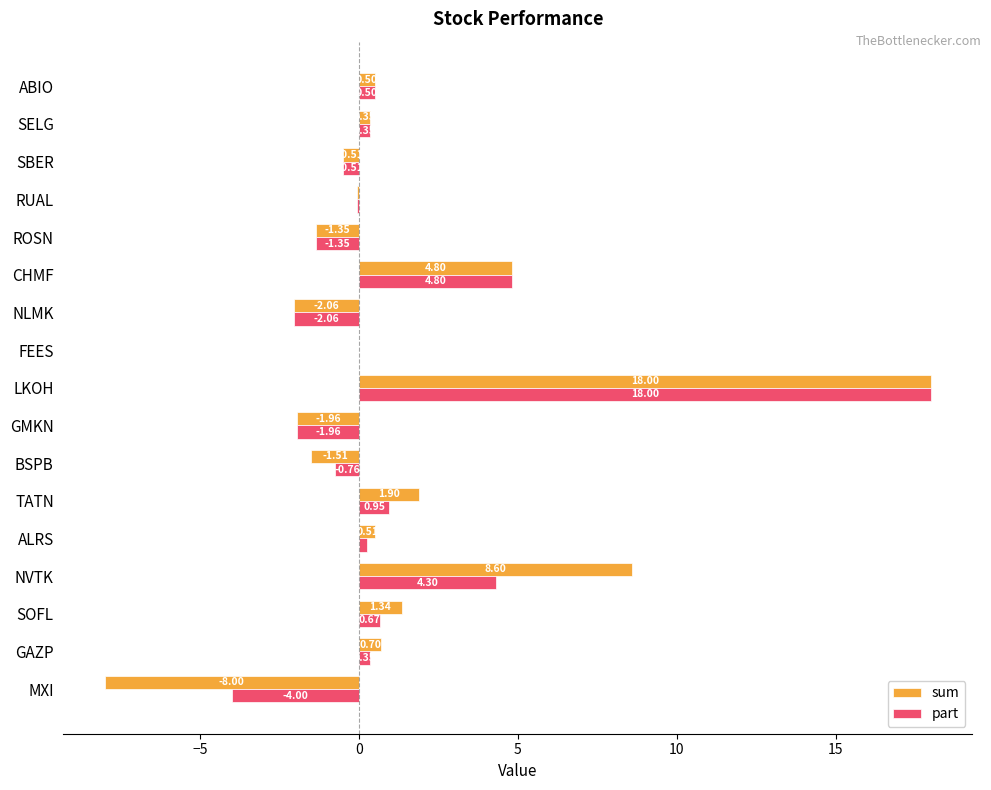

At which category is the sum across all series the highest?

LKOH